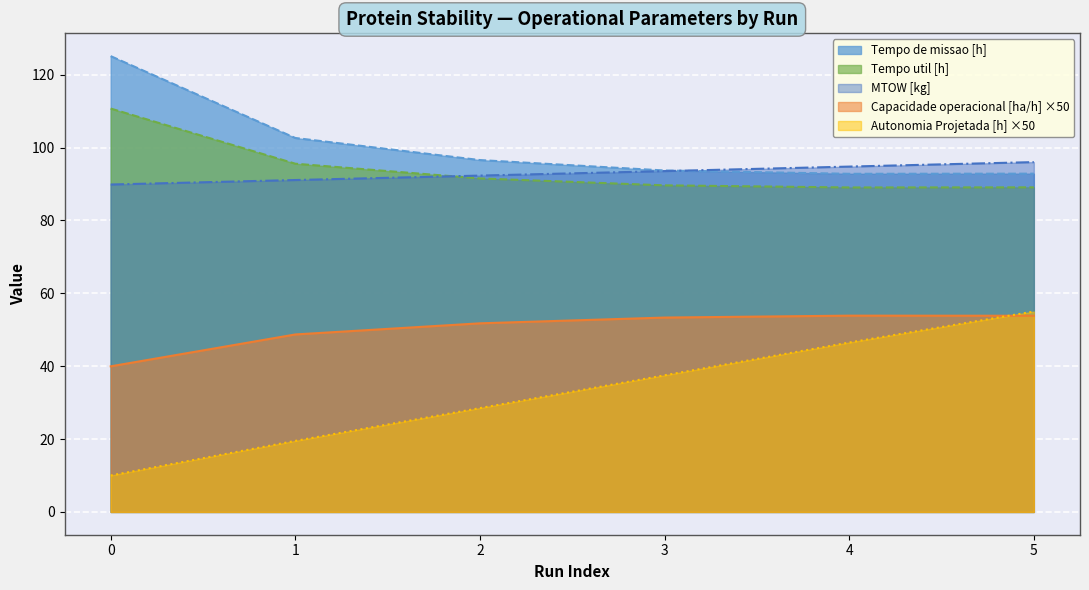

What is the difference between the highest and lowest values at 0?

115.1